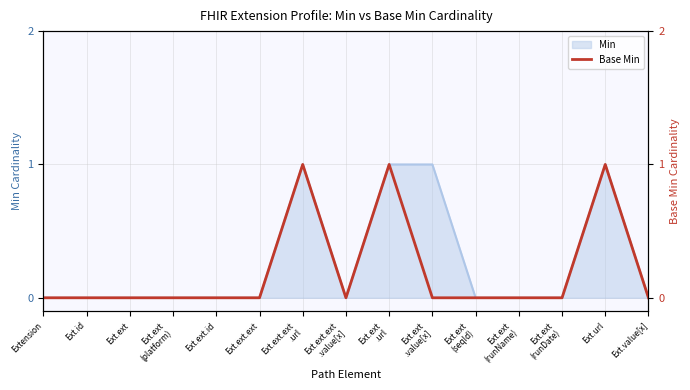

Reading left to right, extract all data points from this chart.

0	0	0	0	0	0	1	0	1	0	0	0	0	1	0